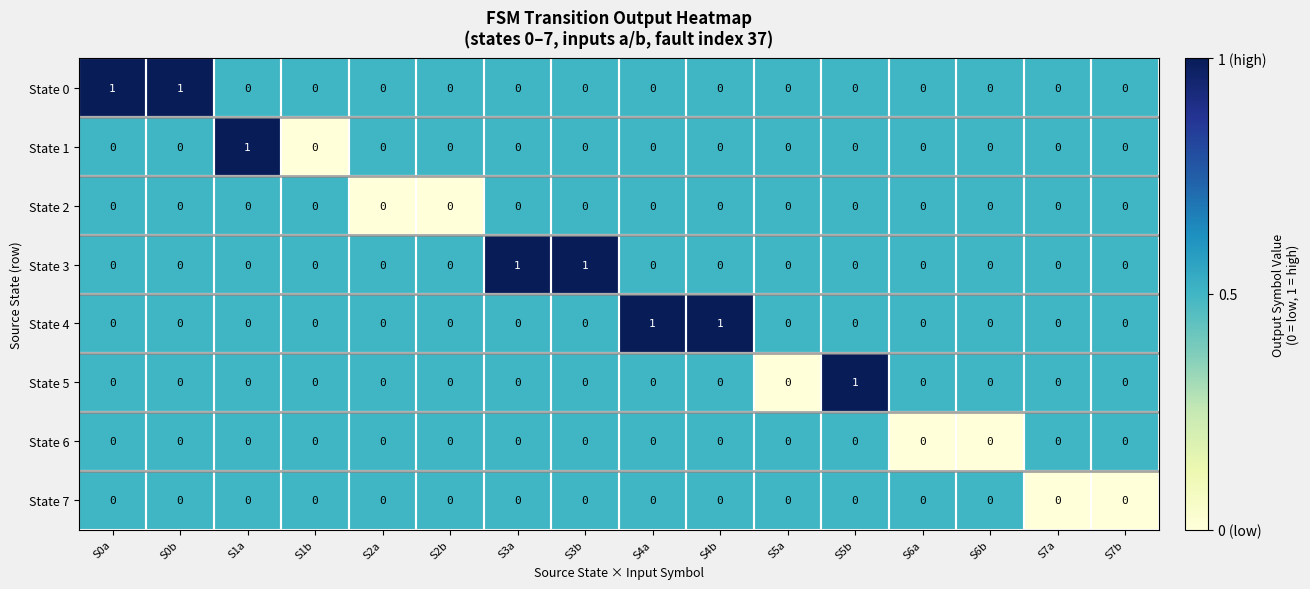

What is the total value across all series at S6b?

0